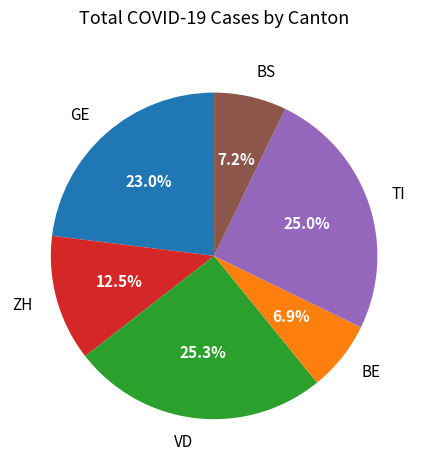

To the nearest percent, what portion does VD represent?

25%